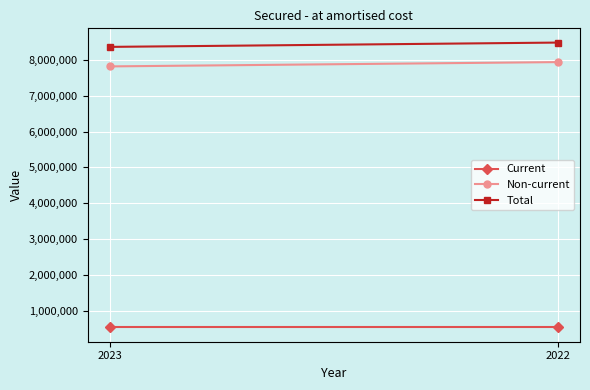

Reading left to right, what are all the values shown in this chart?

Current: 2023=543600	2022=543600
Non-current: 2023=7812864	2022=7932652
Total: 2023=8356464	2022=8476252